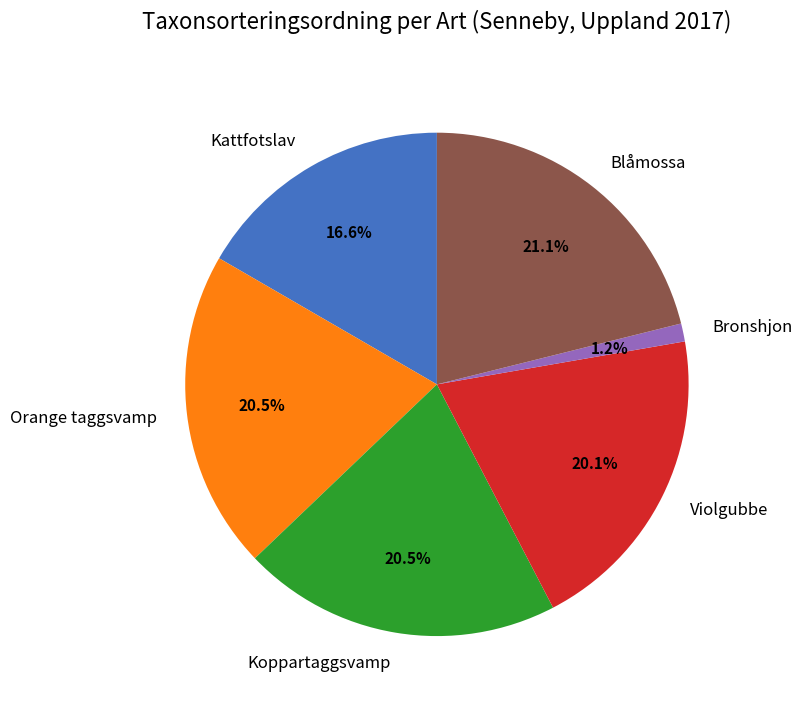

How many segments does this pie chart have?

6